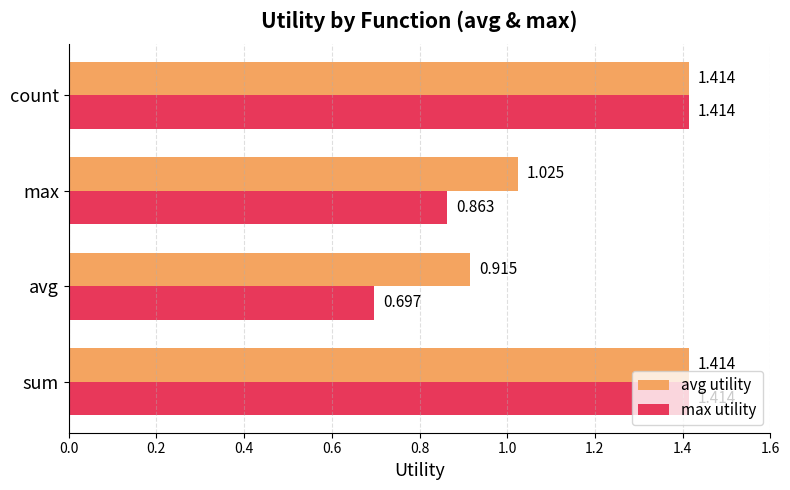

What is the average value of the max utility series?

1.1